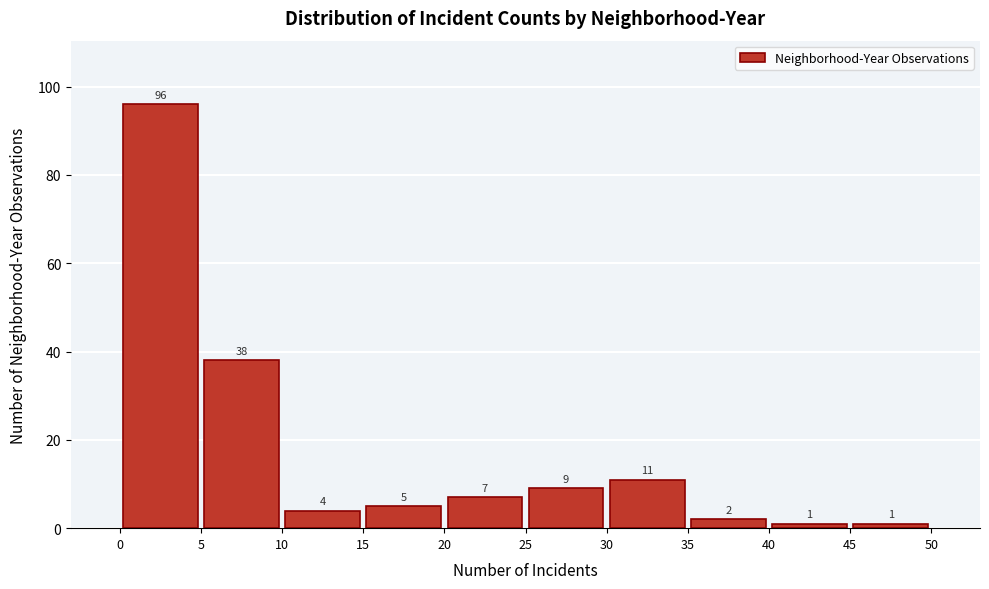

Which range on the x-axis has the tallest bar?

0 to 5